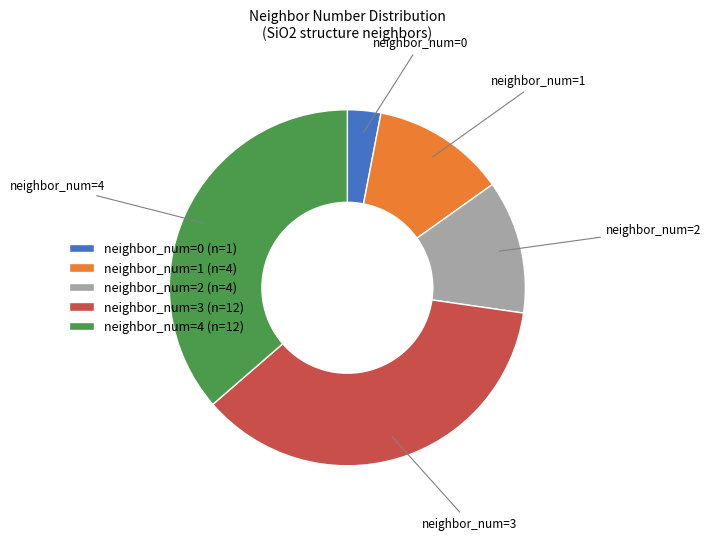

Count the number of slices in the pie.

5